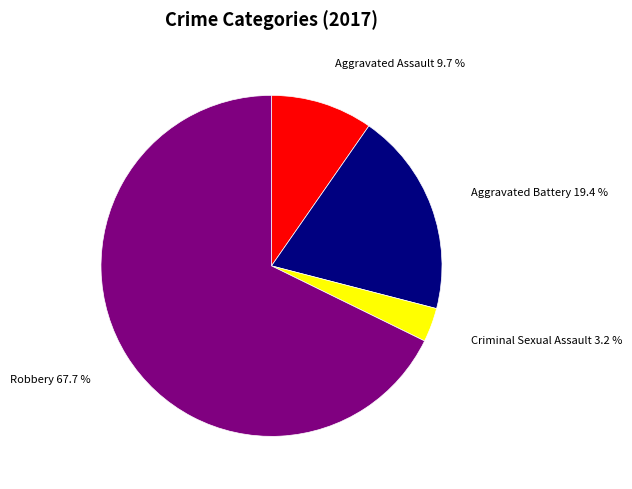

Rank the categories by value from lowest to highest.

Criminal Sexual Assault, Aggravated Assault, Aggravated Battery, Robbery